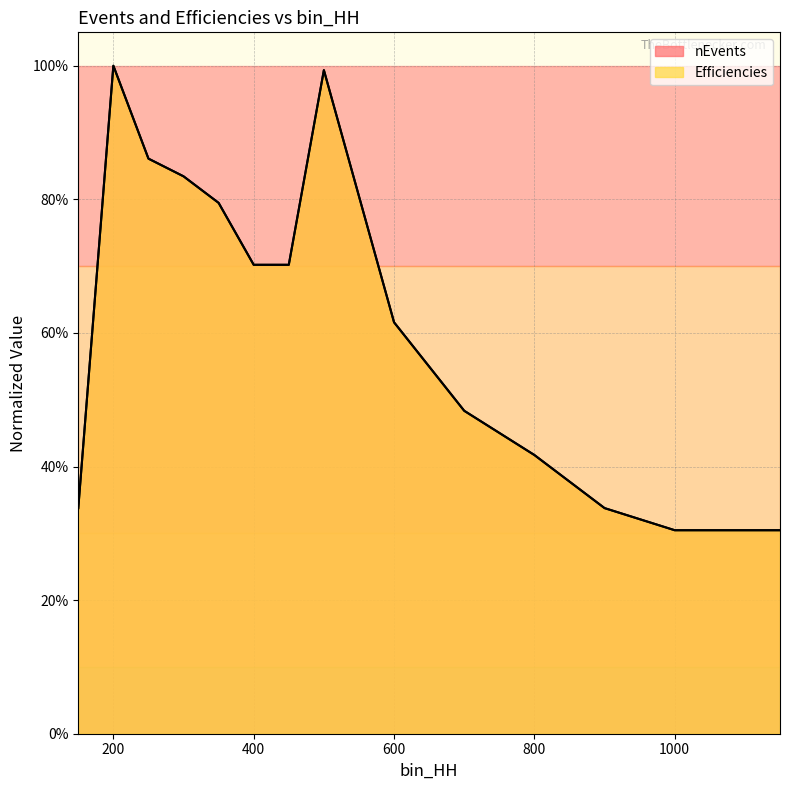

How many interior local peaks does the Efficiencies series have?

2